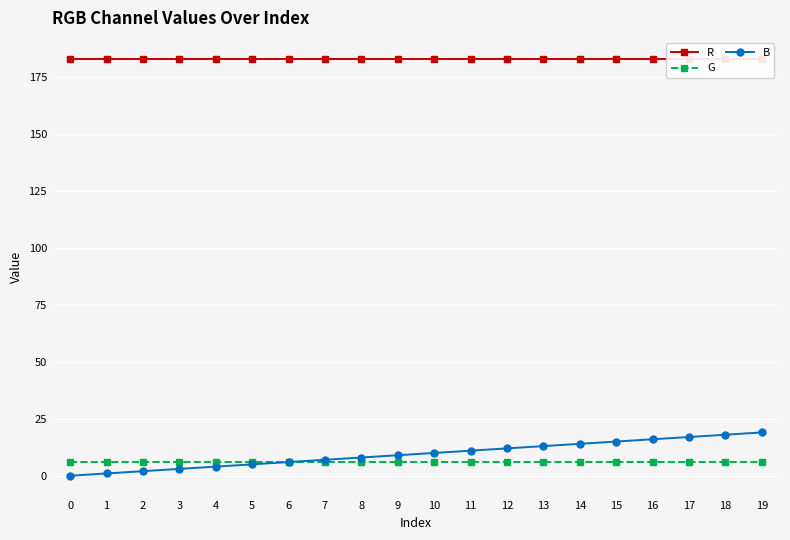

Reading right to left, transcribe all the data shown in this chart.

R: 183	183	183	183	183	183	183	183	183	183	183	183	183	183	183	183	183	183	183	183
G: 6	6	6	6	6	6	6	6	6	6	6	6	6	6	6	6	6	6	6	6
B: 19	18	17	16	15	14	13	12	11	10	9	8	7	6	5	4	3	2	1	0